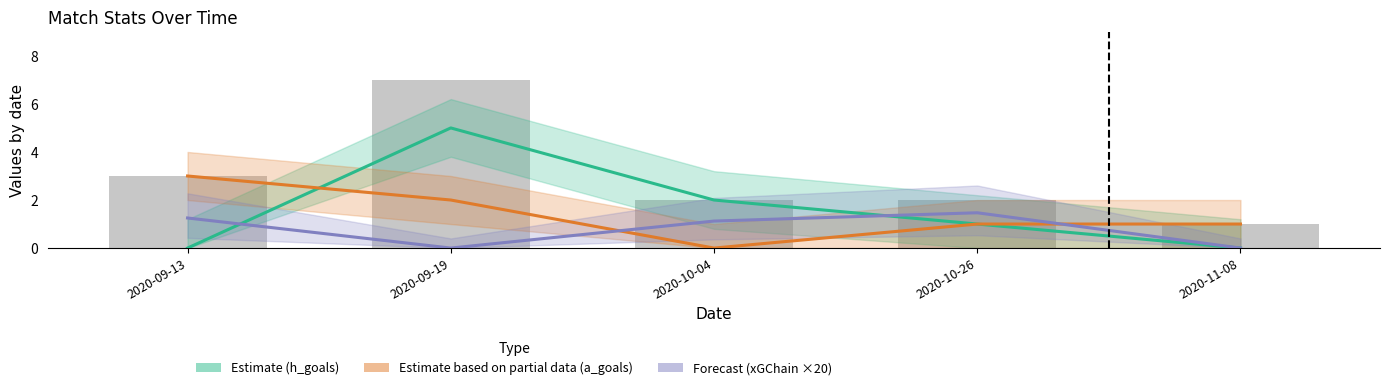

Where is Estimate based on partial data (a_goals) nearest to the value 1?

2020-10-26